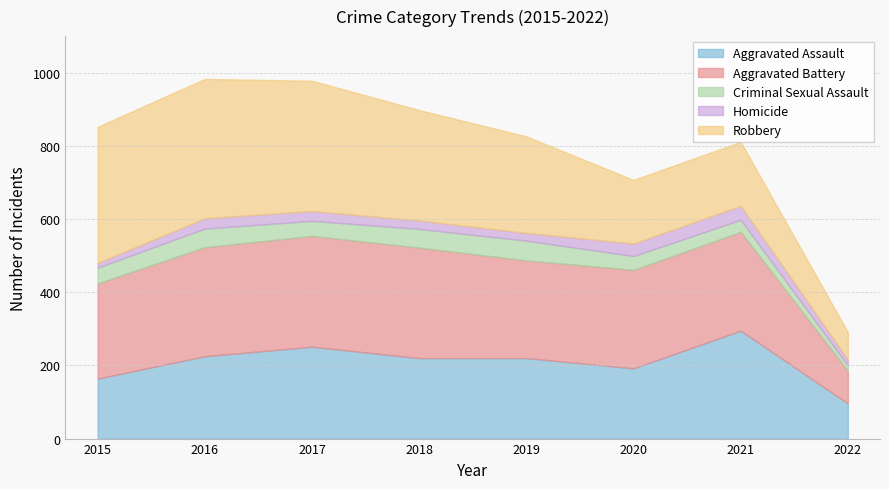

After their last crossing, which series has the higher values: Aggravated Assault or Aggravated Battery?

Aggravated Assault